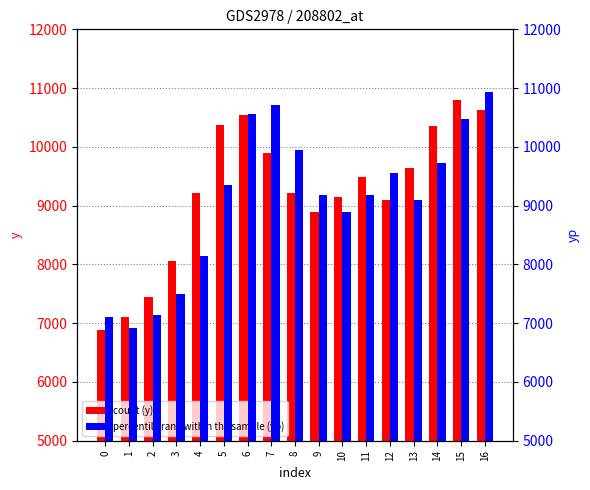

At which category is the sum across all series the highest?

16